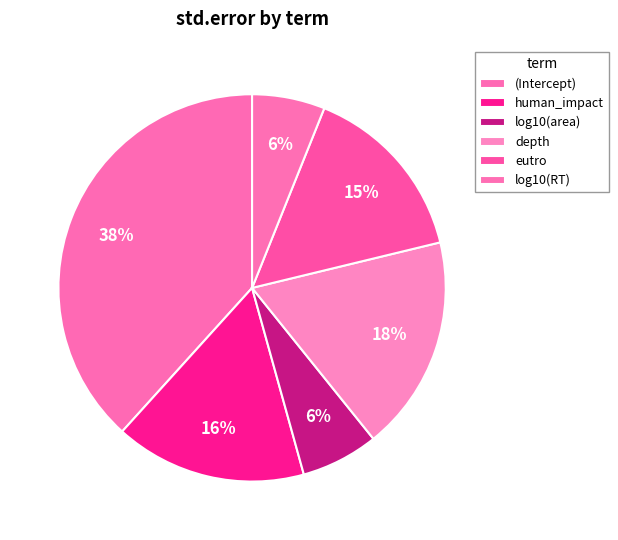

Is it true that human_impact is 8% of the pie?

False